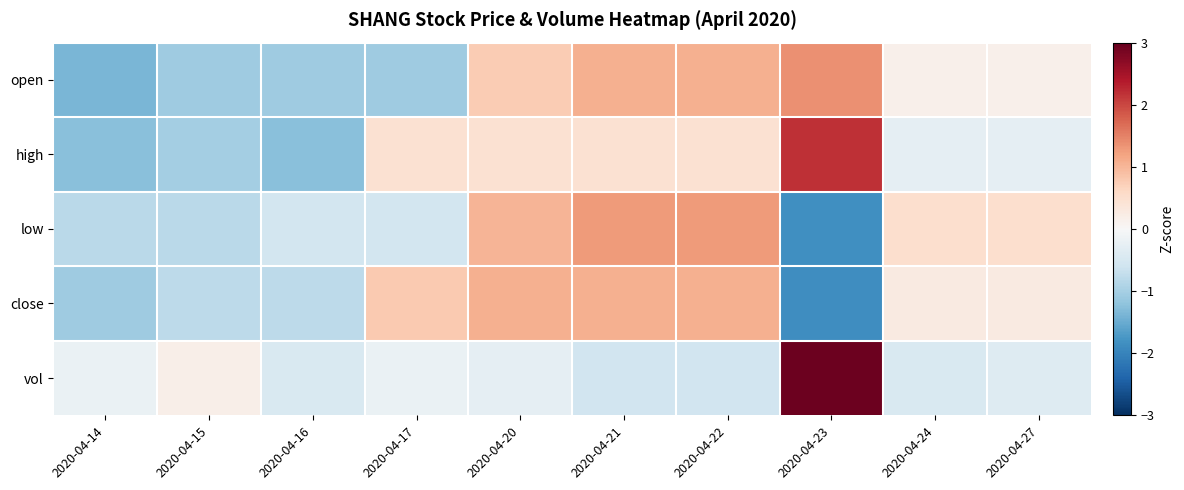

Which series has the widest spread of values?

vol